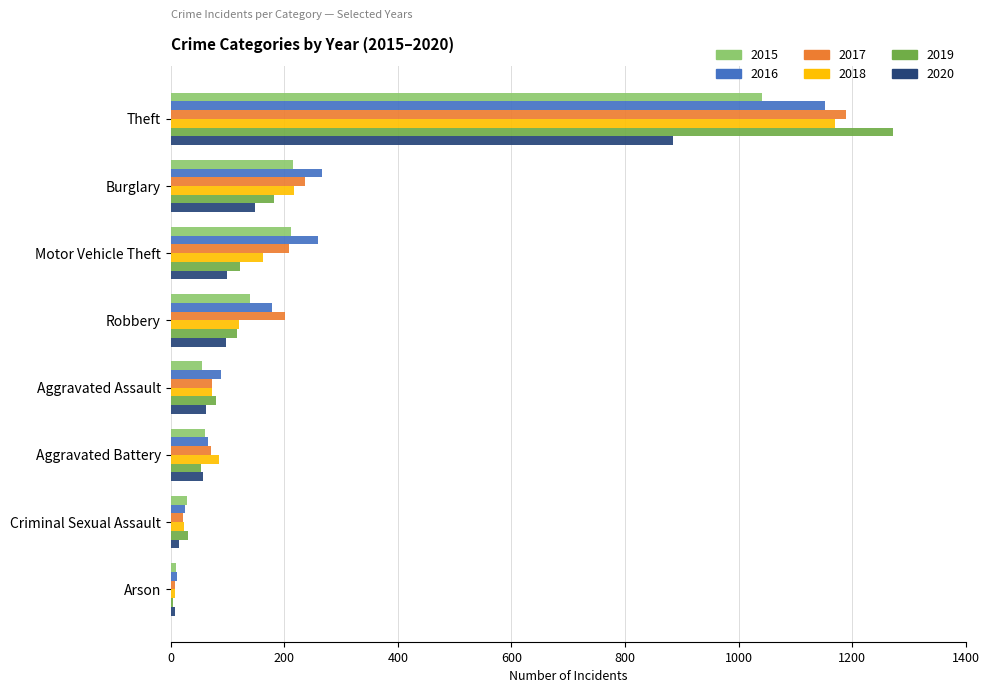

Is the value of 2020 at Aggravated Assault greater than the value of 2016 at Theft?

No